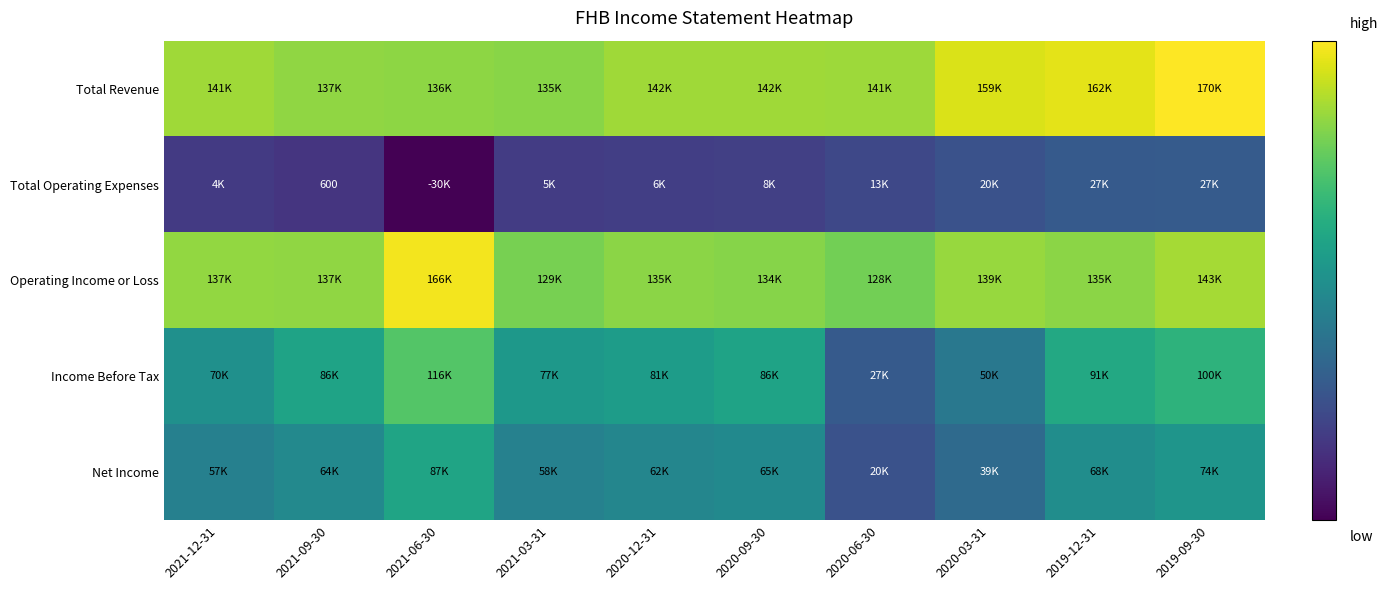

At which label does Net Income reach its peak?

2021-06-30